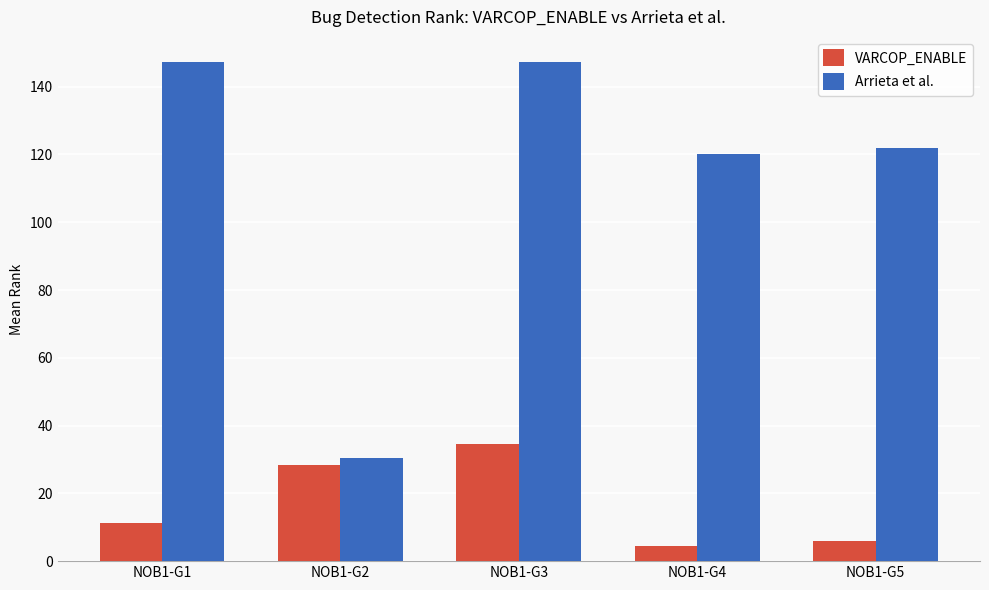

Which series has the largest total across all categories?

Arrieta et al.